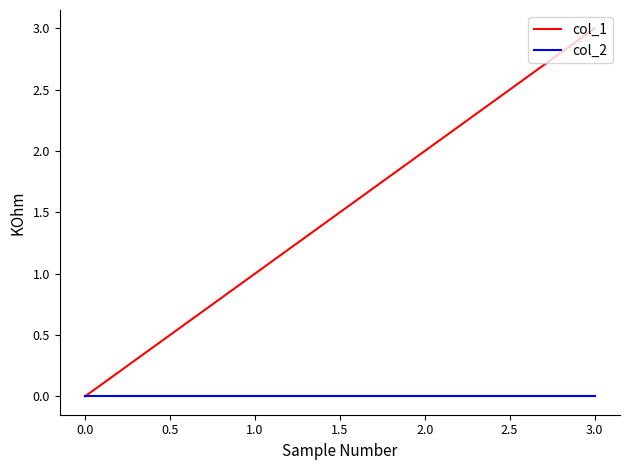

Which category has the highest value across all series?

3.0